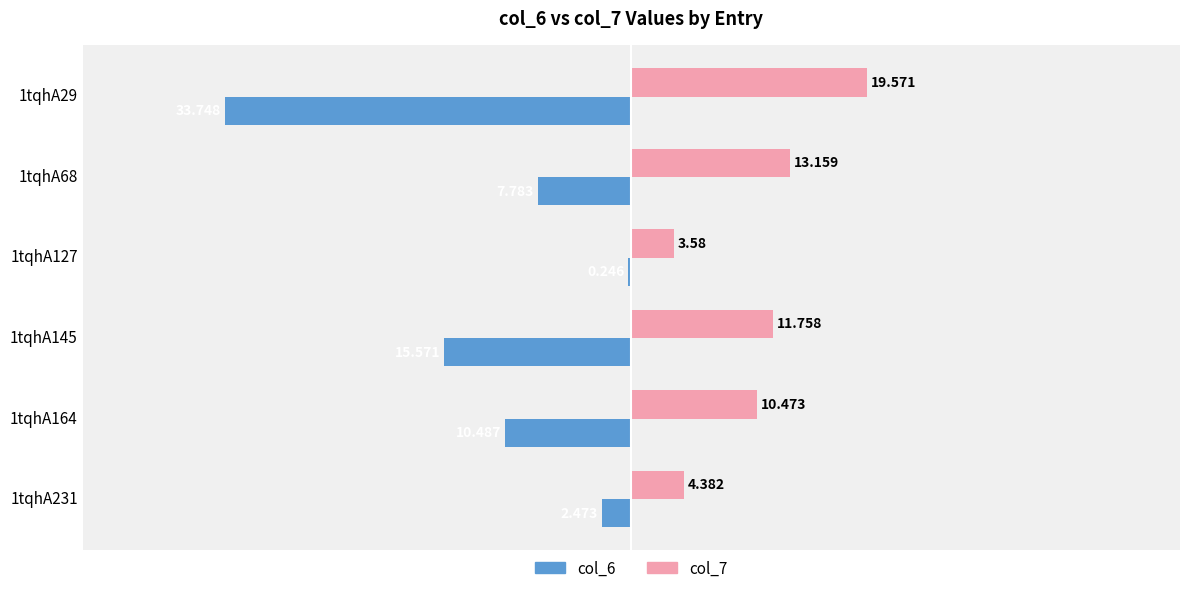

What are all the series names shown in the legend?

col_6, col_7